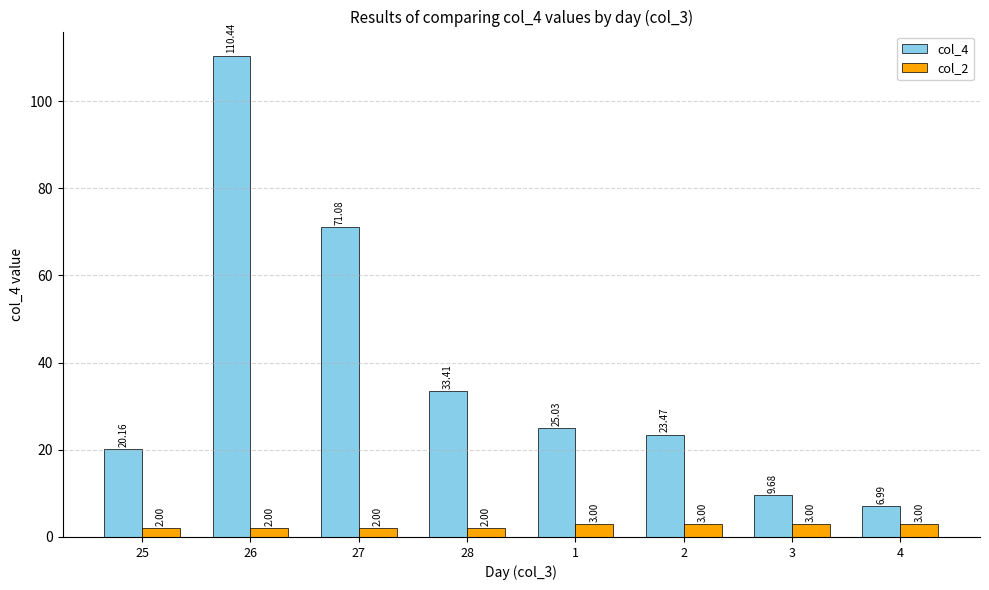

What is the total value across all series at 27?

73.1